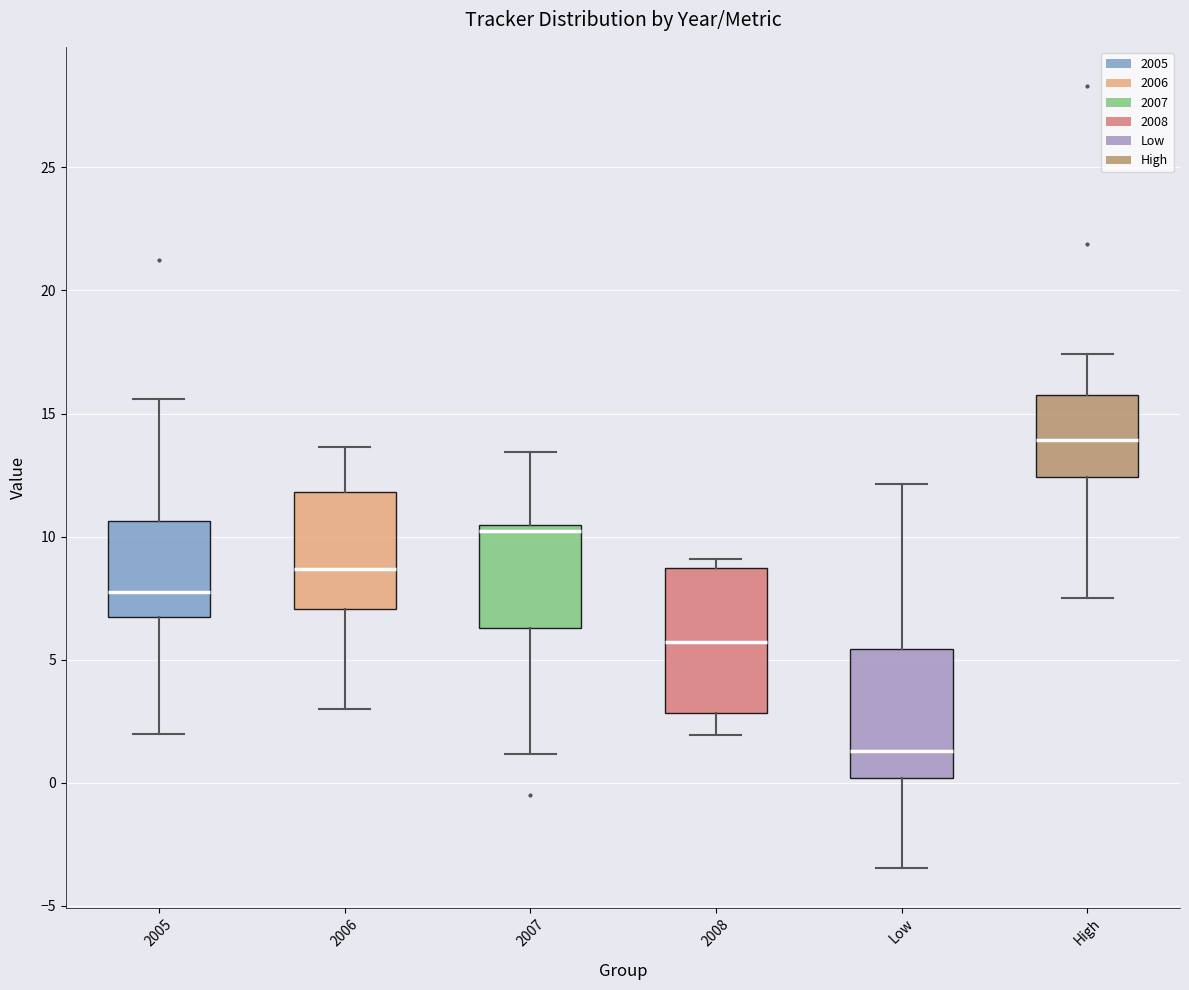

Which box's median line is the highest?

High